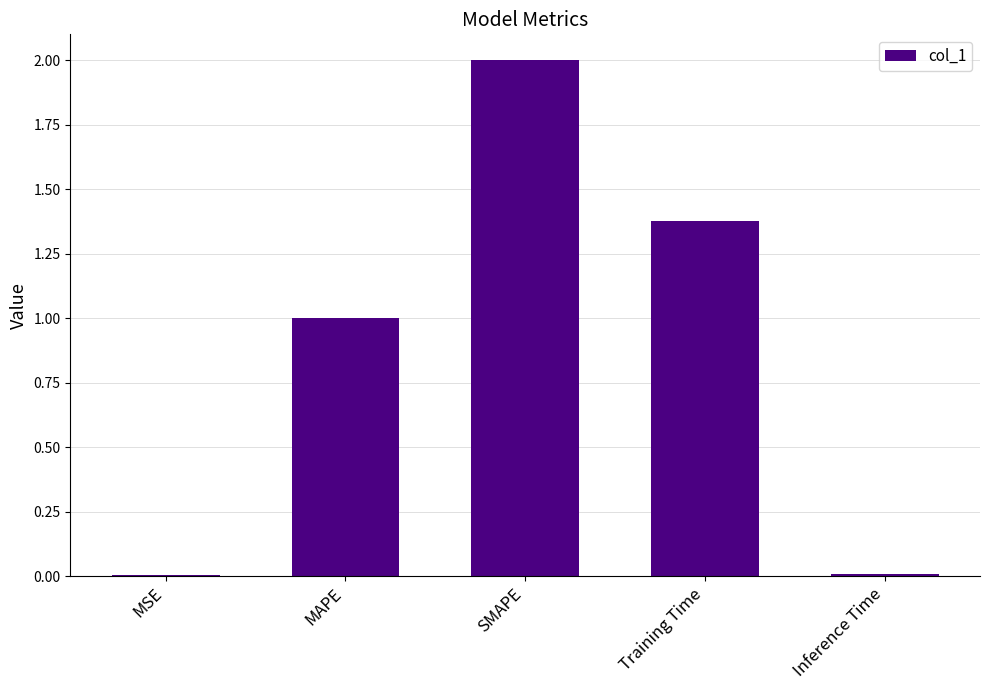

Where does the data first go above 1?

MAPE